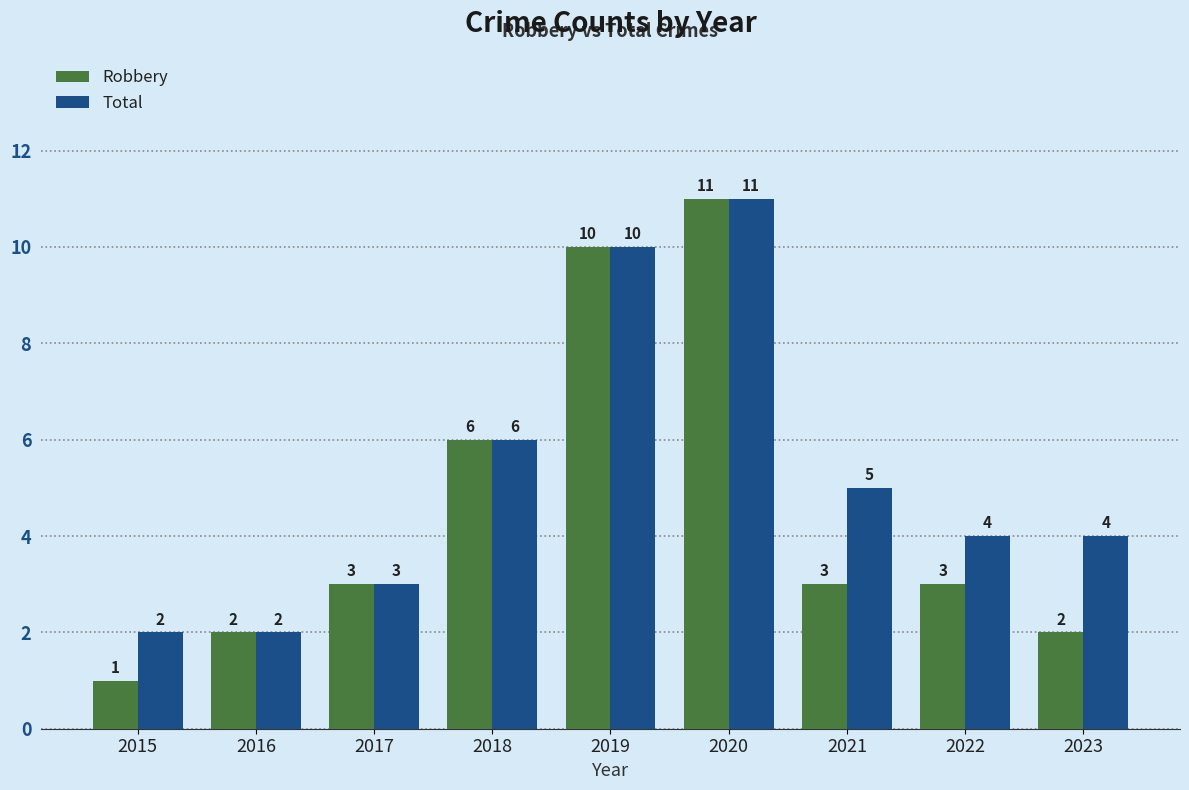

What is the value of the Total bar at the 4th from the left?

6